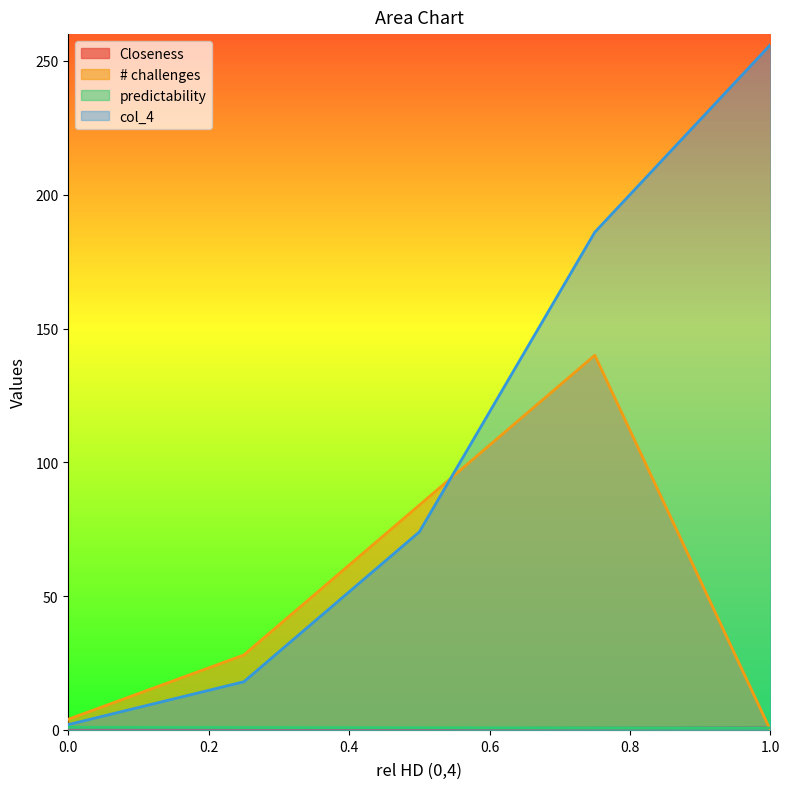

What is the label of the 3rd point from the right?

0.5